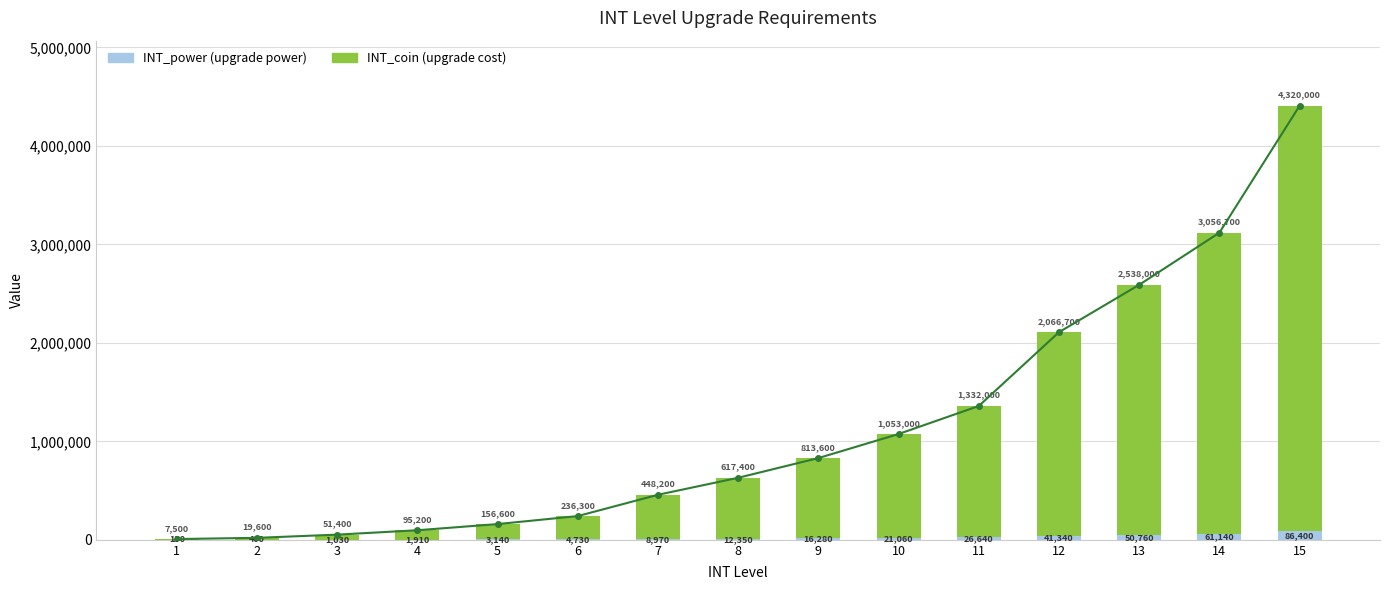

Which series has the widest spread of values?

INT_coin